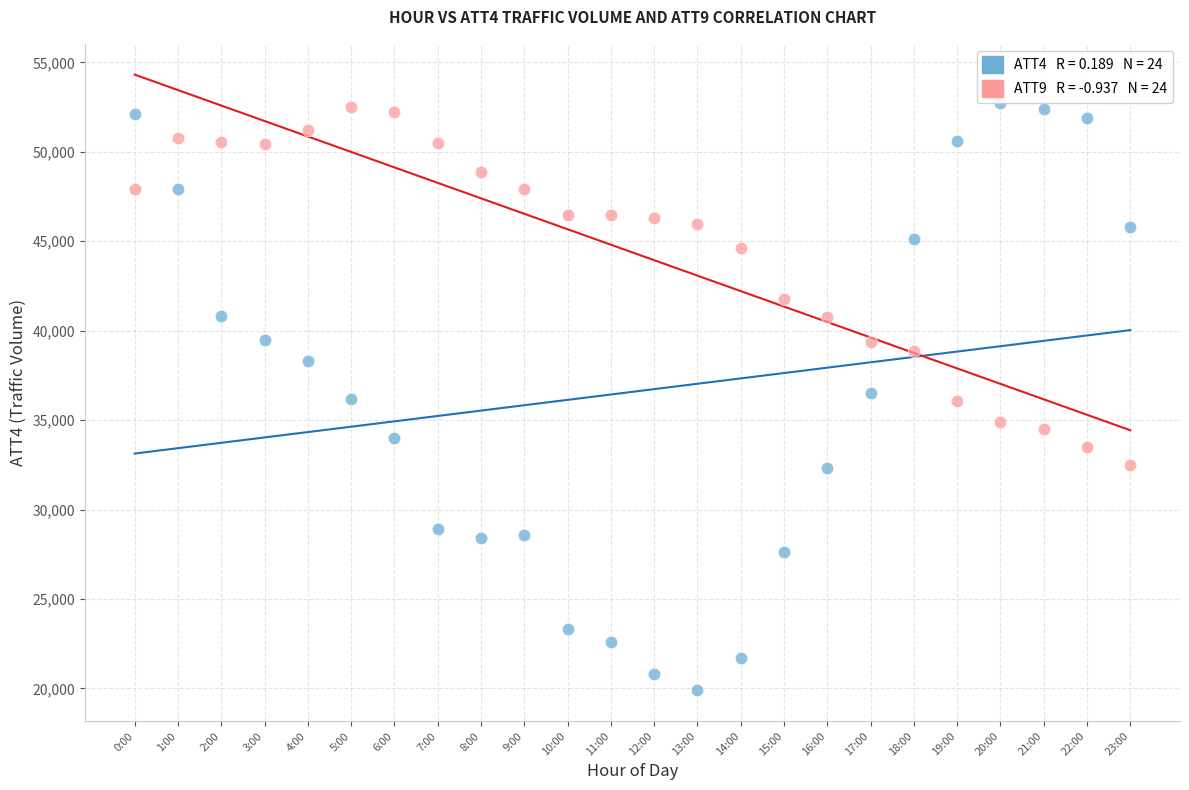

Across all data points, what is the range of Y values (max minus min)?

32800.0